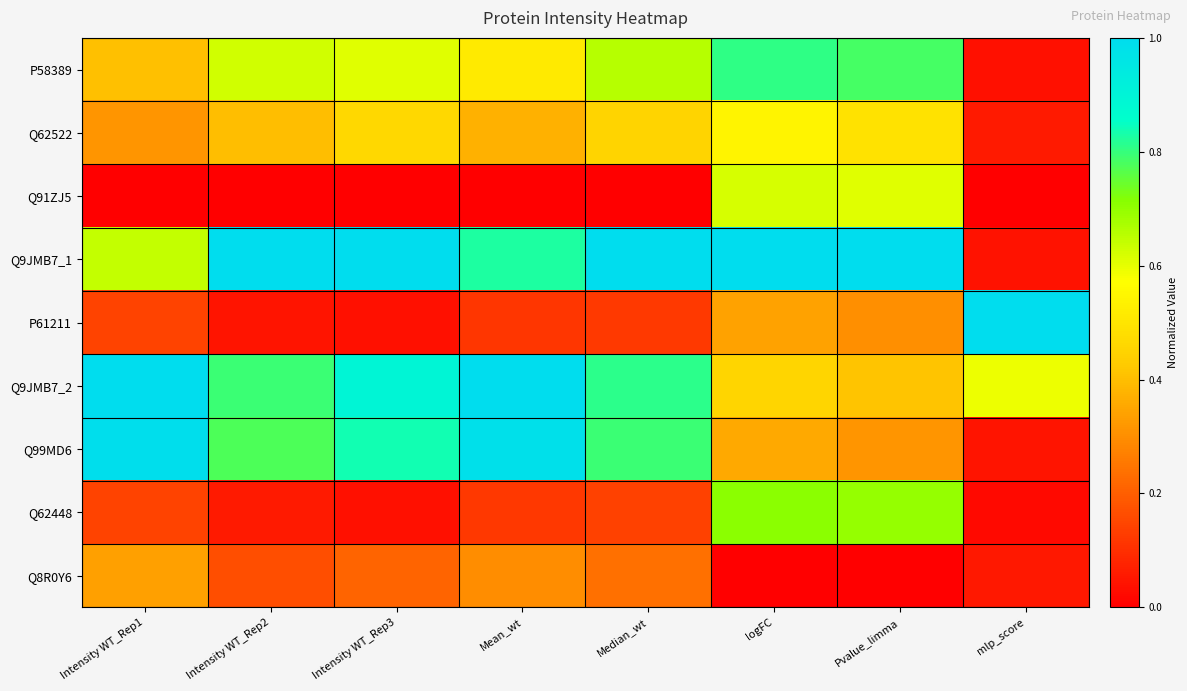

Which category has the highest value across all series?

Intensity WT_Rep2